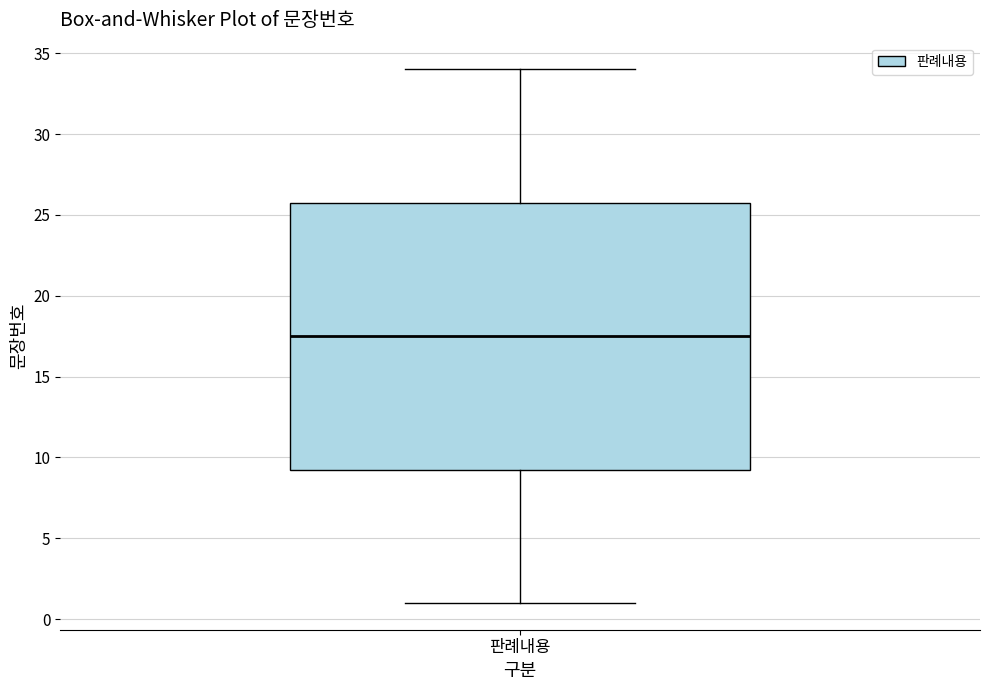

Transcribe this box plot: give where the median line is, the range the box spans, and where the two whiskers end, as read against the y-axis. The values are not printed on the chart, so give them approximately, as read against the axis.

median 17.5, box 9.5 to 26.0, whiskers 1.0 to 34.0